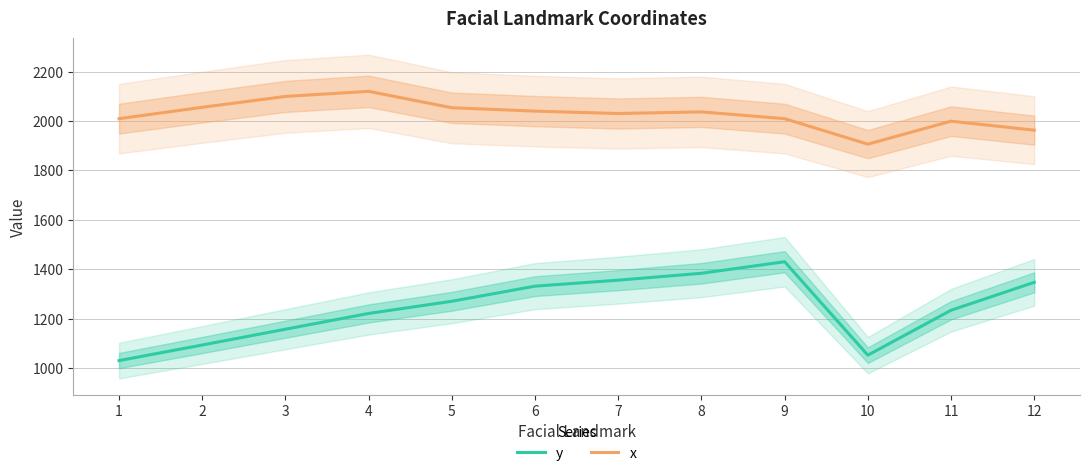

How many interior local valleys does the x series have?

2